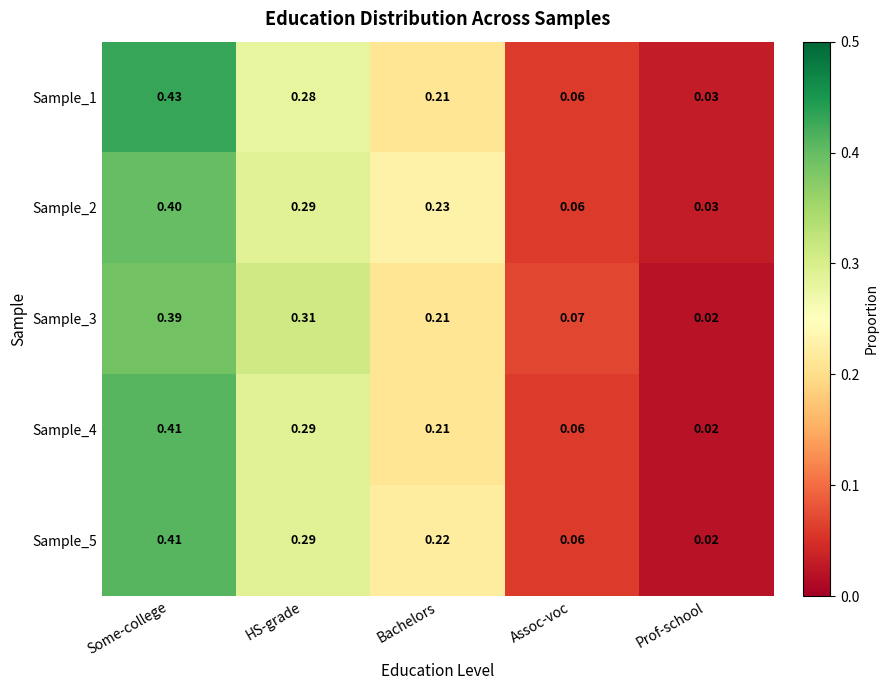

Is the value of Sample_1 at HS-grade greater than the value of Sample_5 at HS-grade?

No